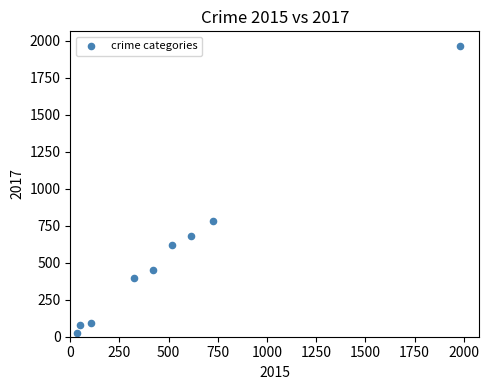

What Y value in the scatter plot is closest to 995?

780